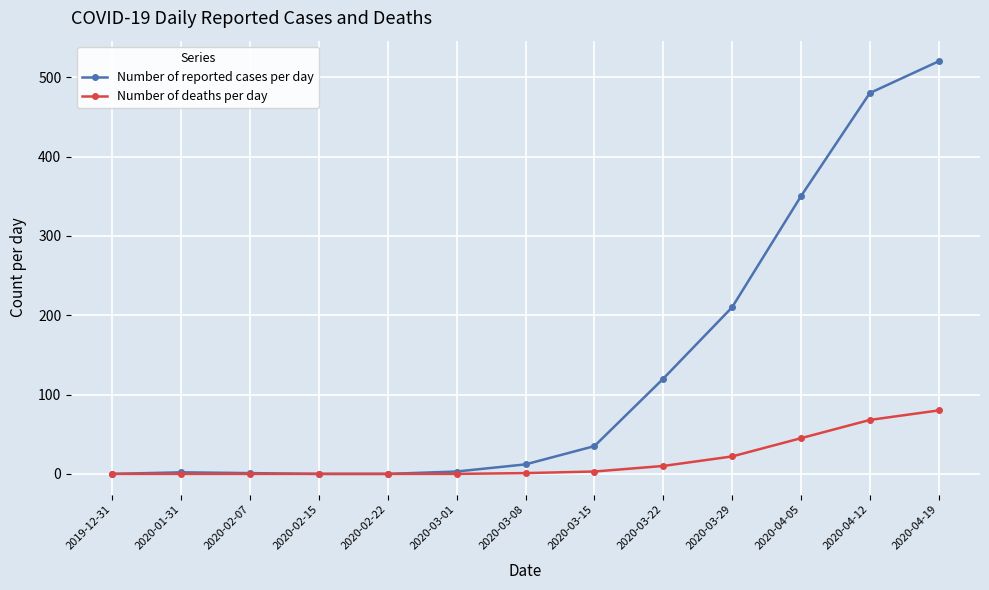

Which series changed the most between 2020-03-08 and 2020-04-19?

Number of reported cases per day